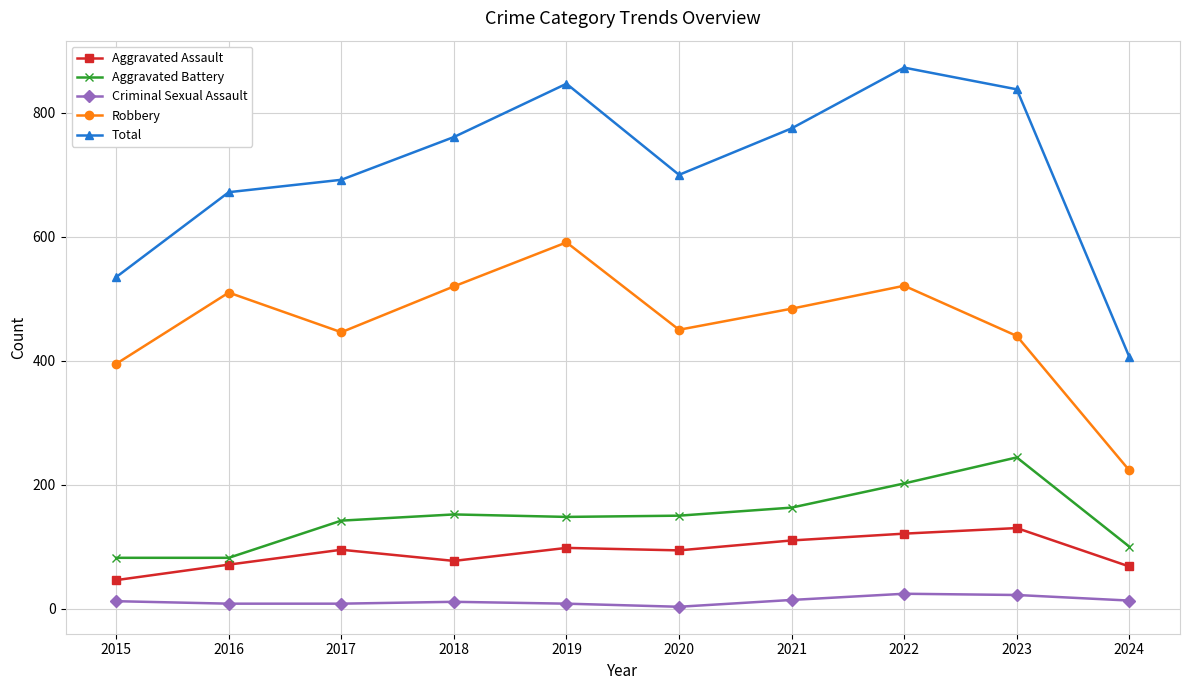

Which series has the widest spread of values?

Total